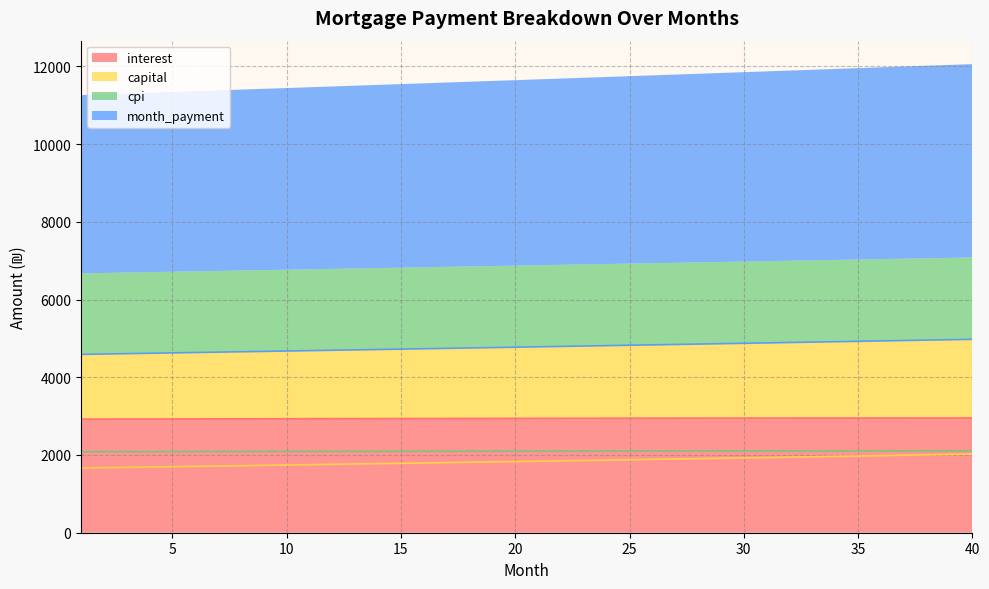

What is the total value across all series at 4?

11319.9